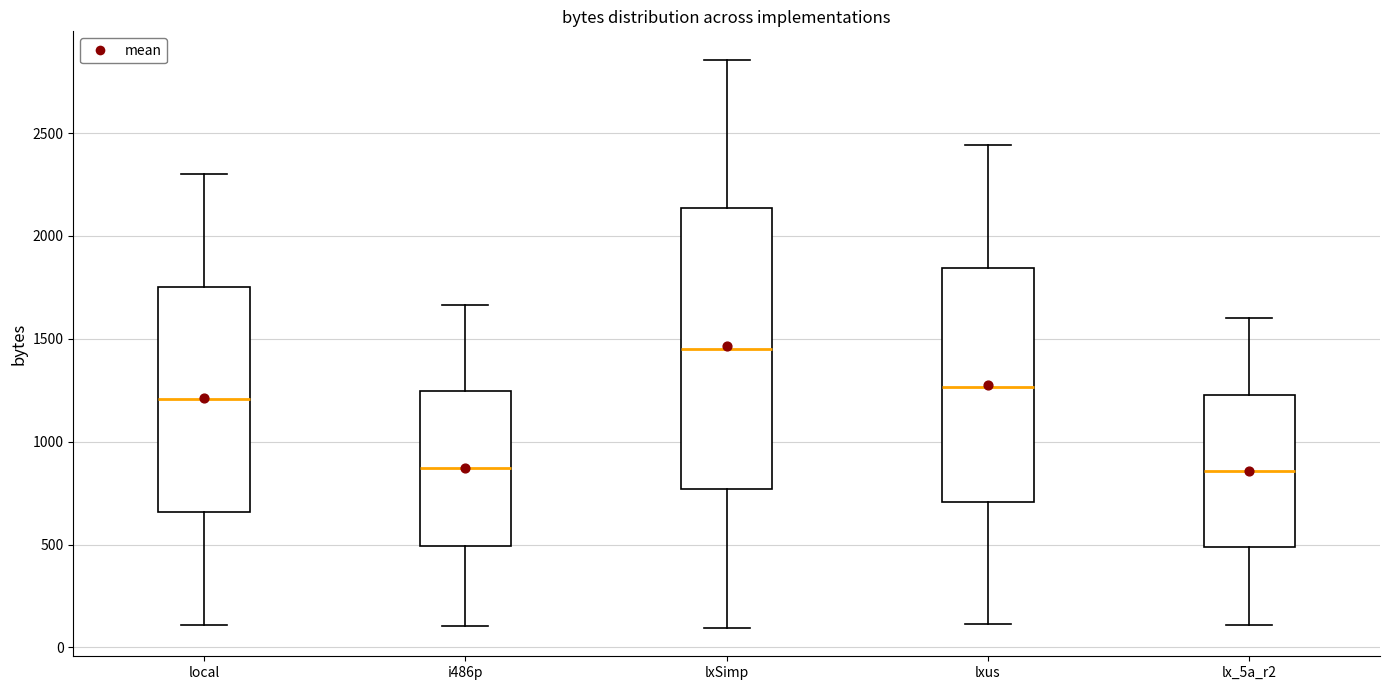

Reading left to right, transcribe this box plot: for each box, give where its median line is, the range the box spans, and where its two whiskers end, as read against the y-axis. The values are not printed on the chart, so give them approximately, as read against the axis.

local: median 1200, box 650 to 1750, whiskers 100 to 2300
i486p: median 850, box 500 to 1250, whiskers 100 to 1650
lxSimp: median 1450, box 750 to 2150, whiskers 100 to 2850
lxus: median 1250, box 700 to 1850, whiskers 100 to 2450
lx_5a_r2: median 850, box 500 to 1250, whiskers 100 to 1600